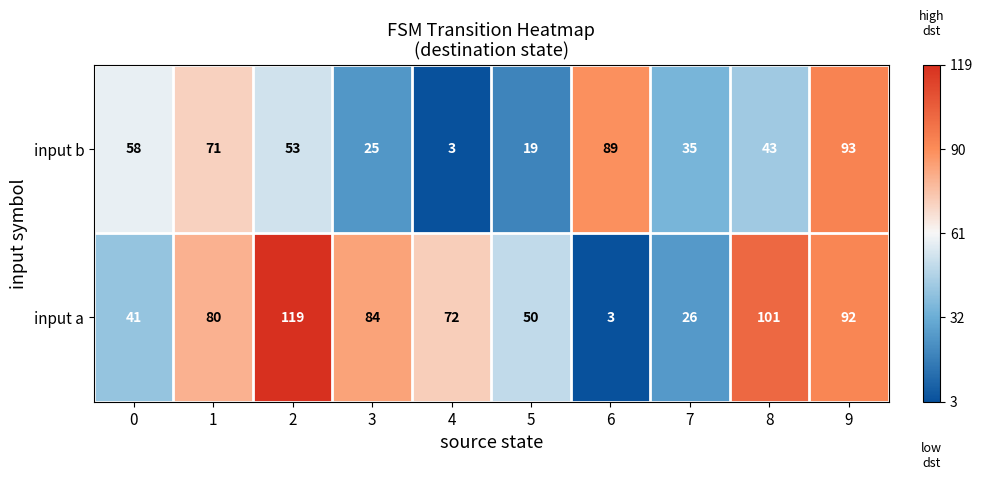

Which series has the widest spread of values?

input a